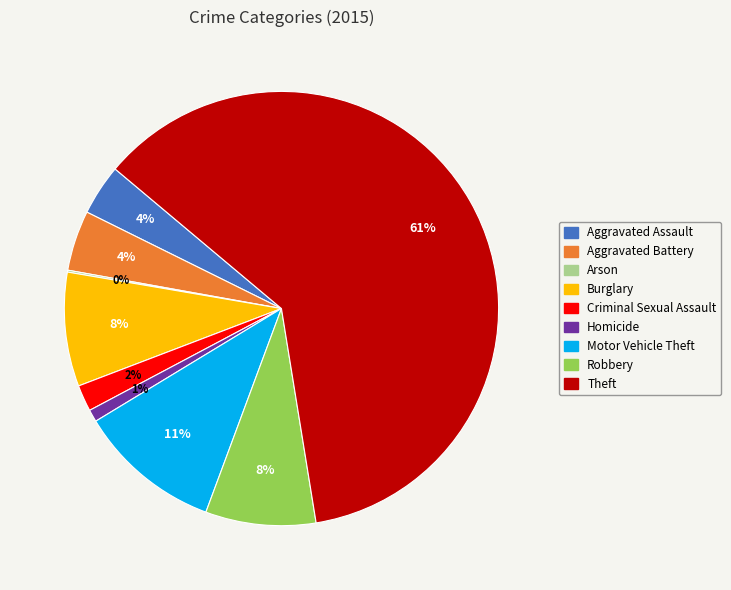

Do Motor Vehicle Theft and Homicide together represent more than half of the pie?

No